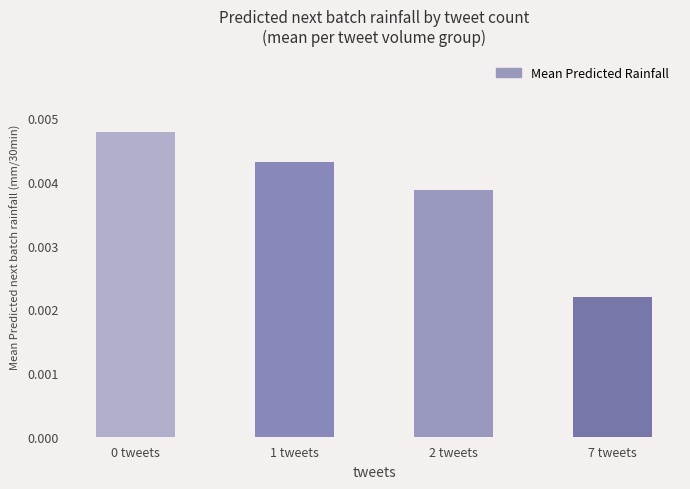

Where is the data nearest to the value 0?

7 tweets